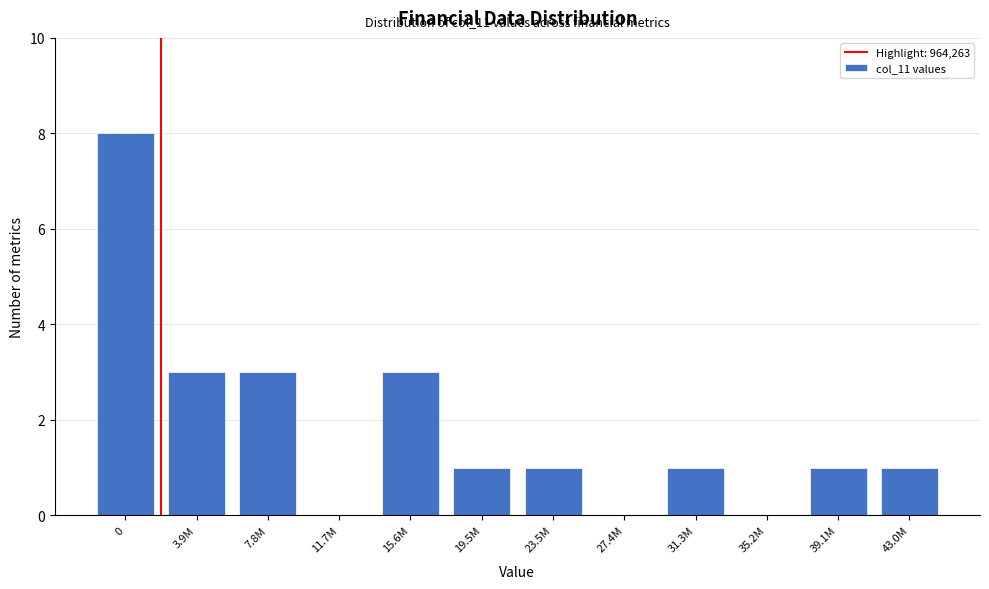

Reading right to left, list all the values displayed in this chart.

43.0M=1	39.1M=1	35.2M=0	31.3M=1	27.4M=0	23.5M=1	19.5M=1	15.6M=3	11.7M=0	7.8M=3	3.9M=3	0=8